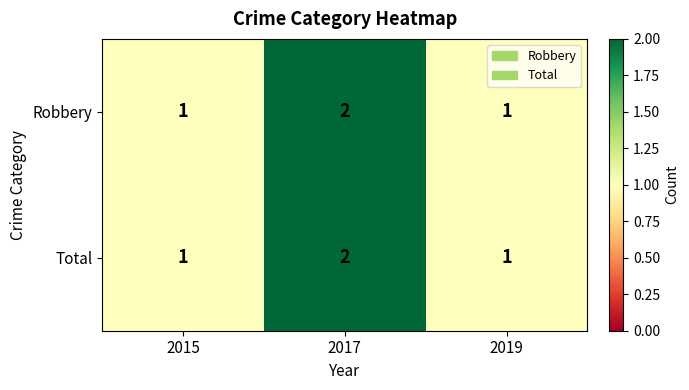

Is it true that Robbery equals 1 at 2017?

False